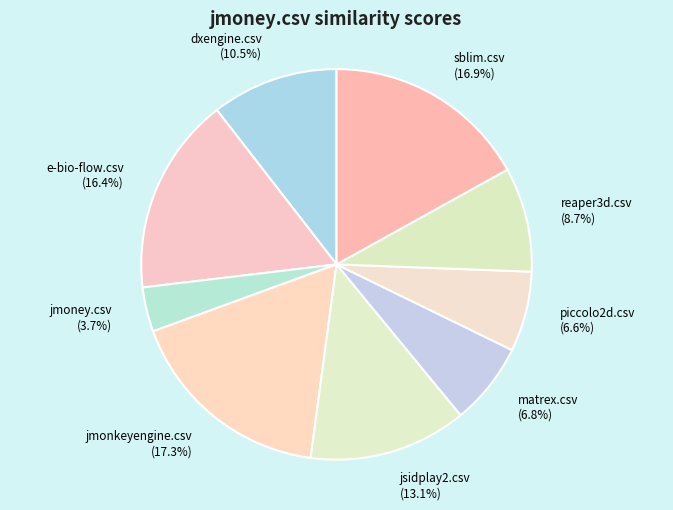

How many segments does this pie chart have?

9